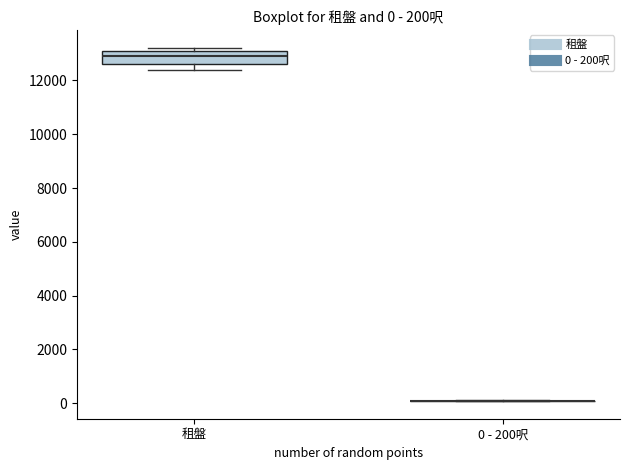

Comparing the boxes themselves (not the whiskers), which one is the tallest?

租盤